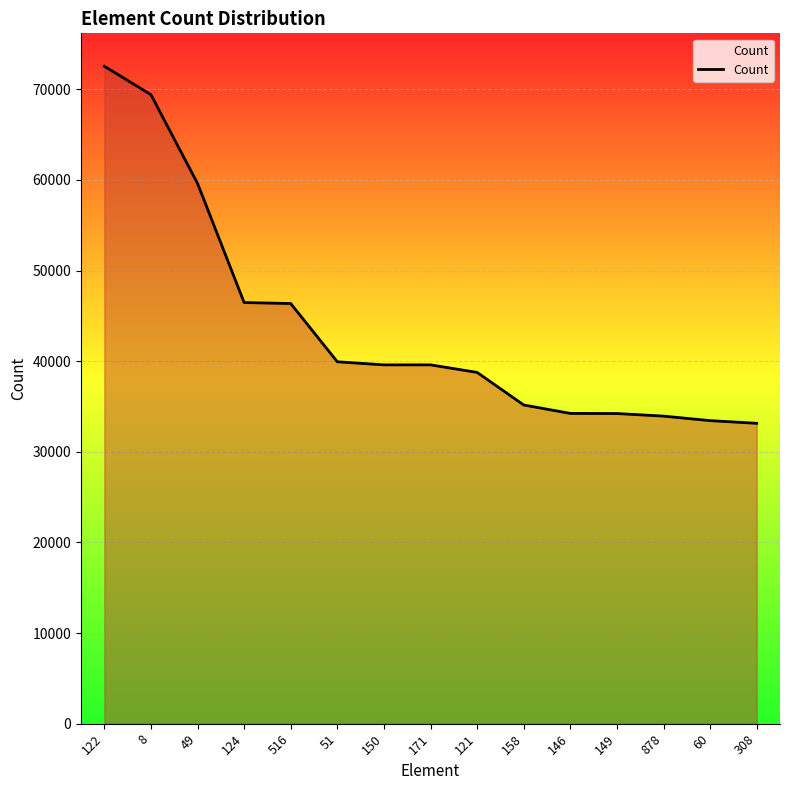

What is the minimum value shown in the chart?

33146